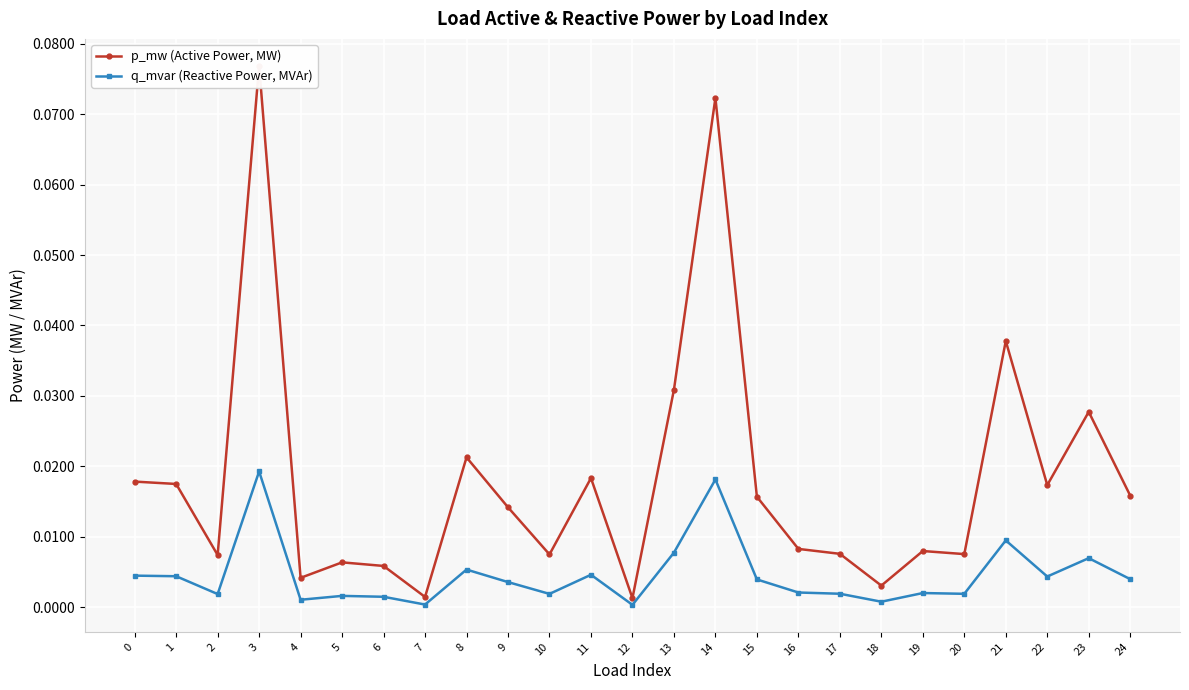

How many lines are shown in the chart?

2